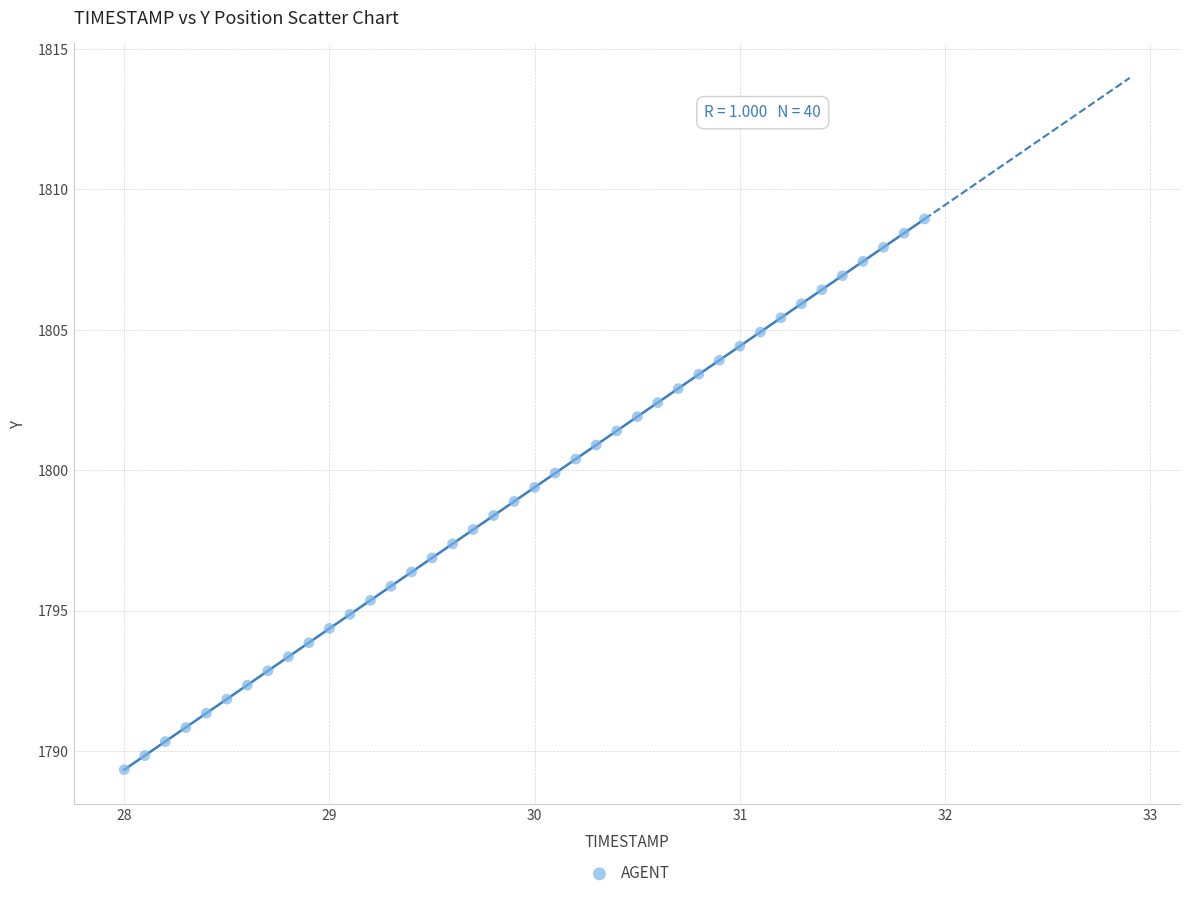

What is the range of Y values (max minus min)?

19.6